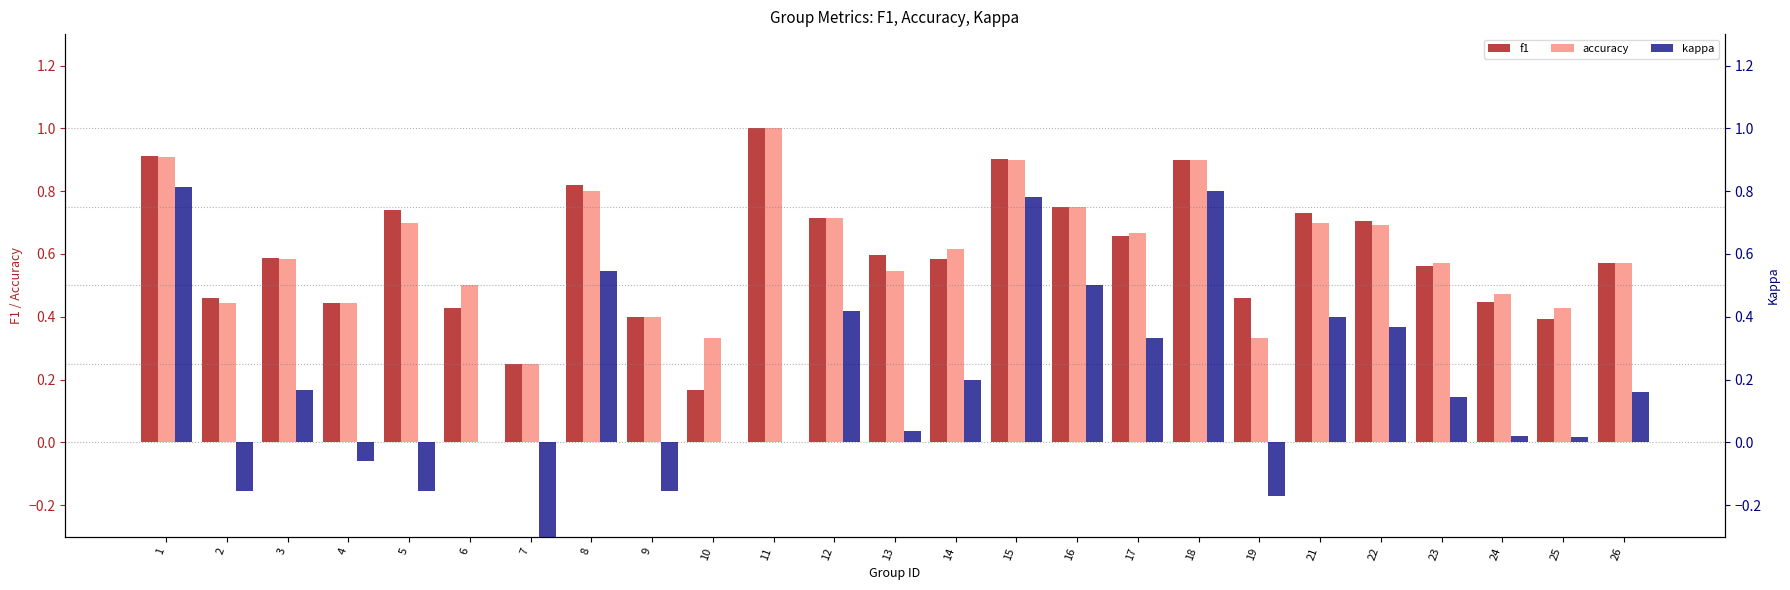

Is the value of accuracy at 8 greater than the value of kappa at 11?

Yes